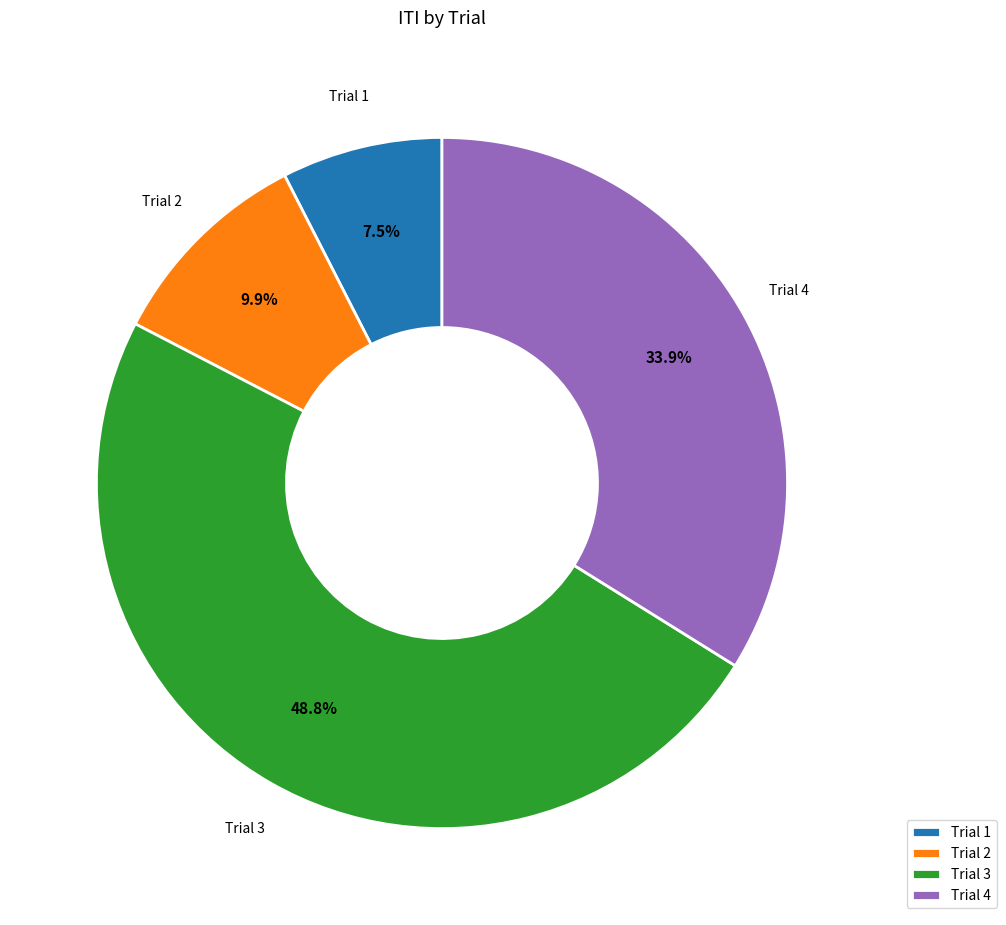

Do Trial 4 and Trial 2 together represent more than half of the pie?

No